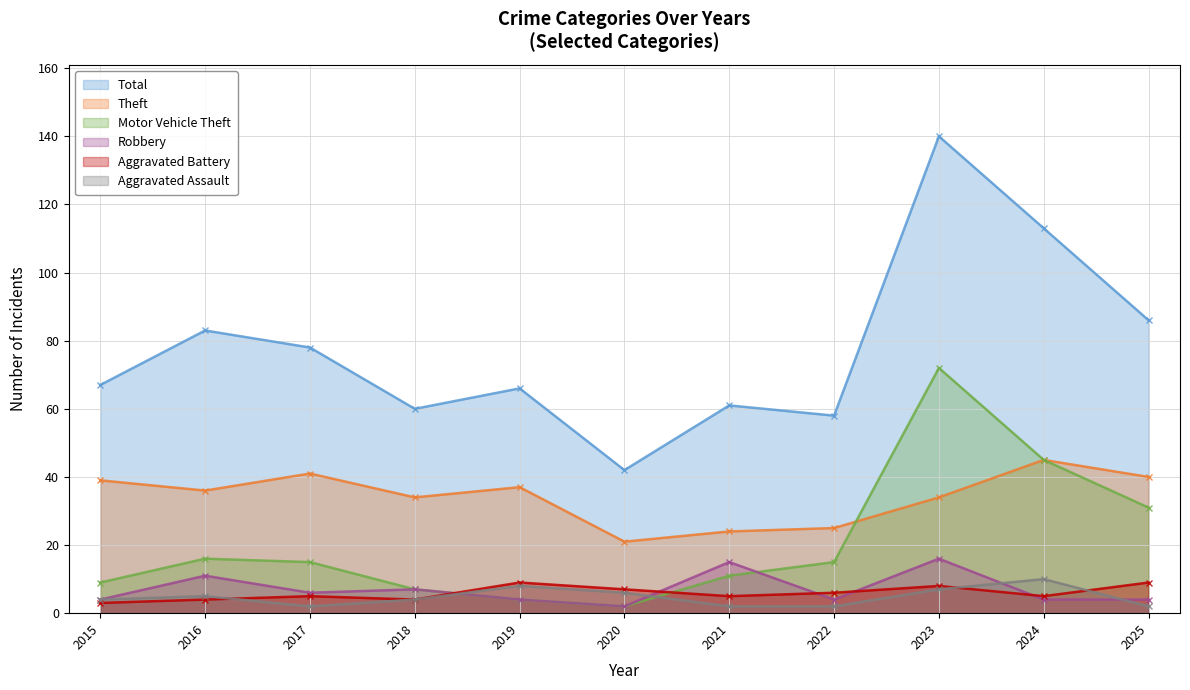

In Robbery, how many points are higher than both neighbors (excluding endpoints)?

4